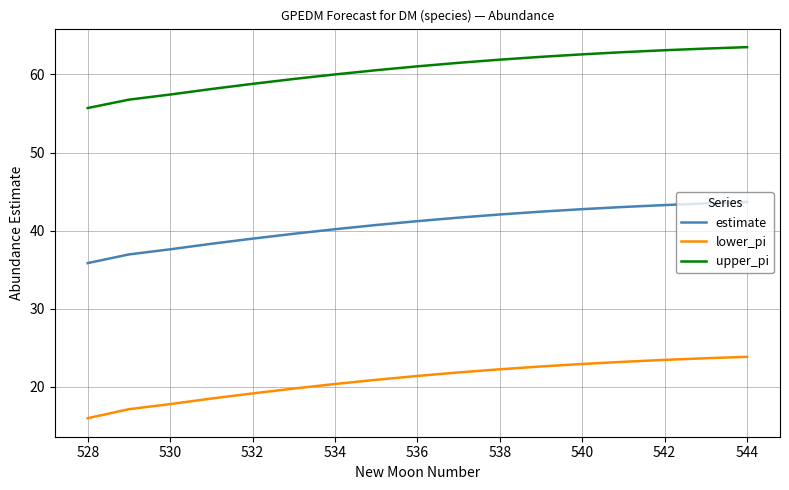

Which series has the largest total across all categories?

upper_pi